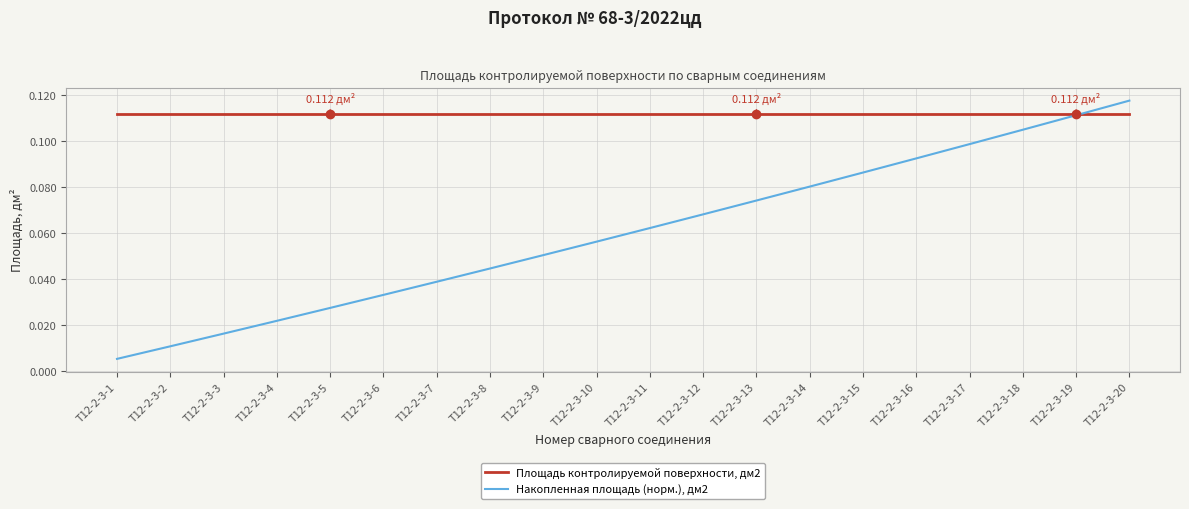

Is the value of Накопленная площадь (норм.), дм2 at Т12-2-3-3 greater than the value of Площадь контролируемой поверхности, дм2 at Т12-2-3-18?

No